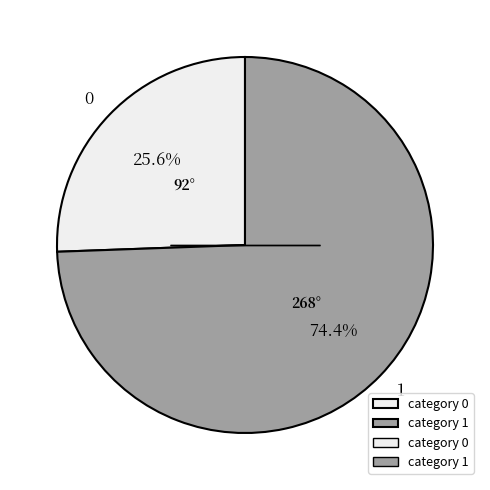

Is there a majority slice in this chart?

Yes